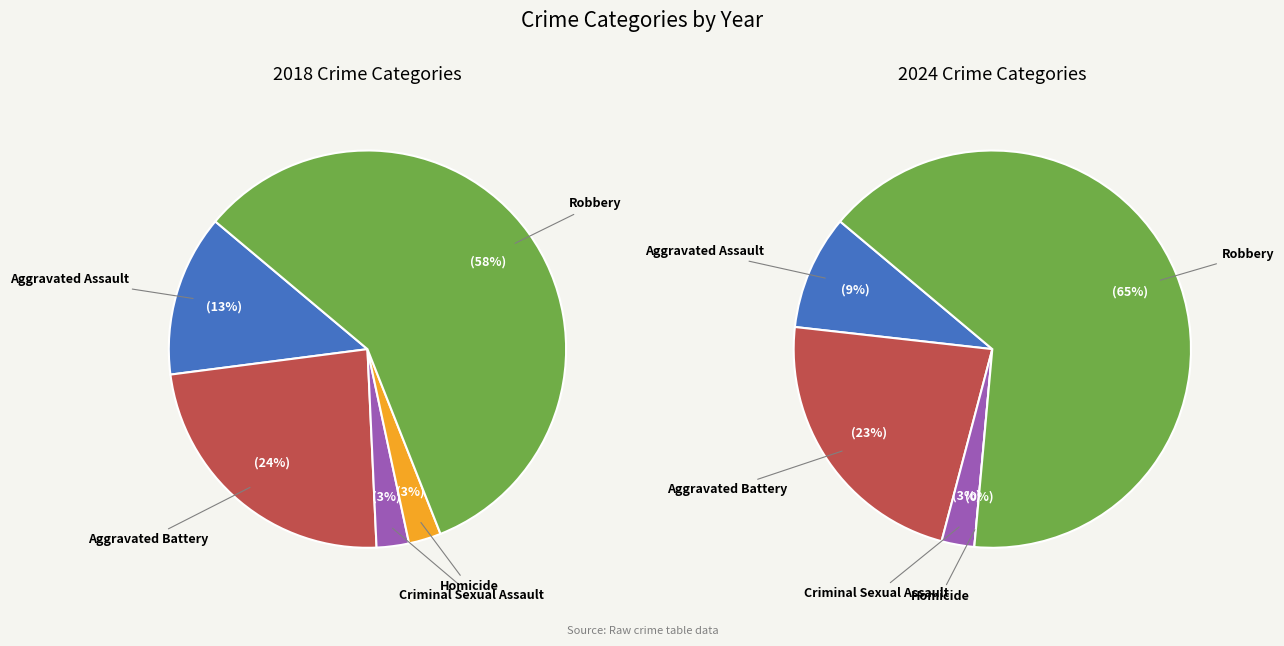

Which series has the widest spread of values?

values_2024